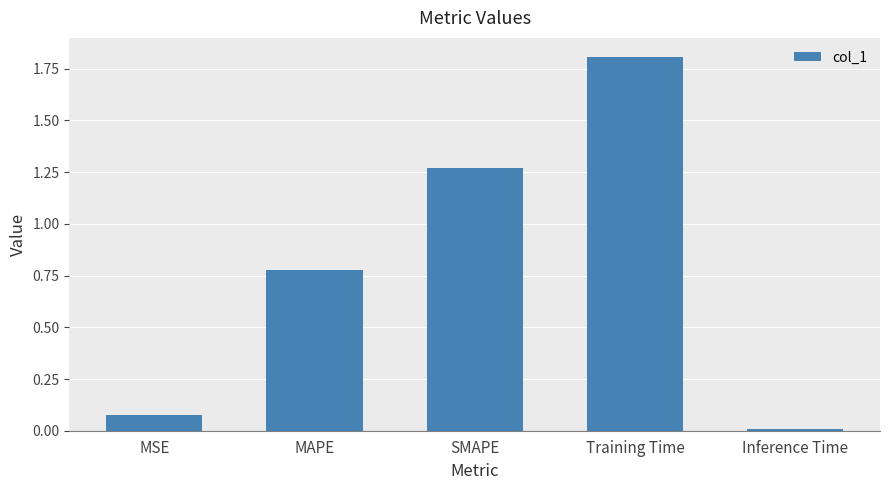

The chart shows a value of 1.8 at Training Time. True or false?

True